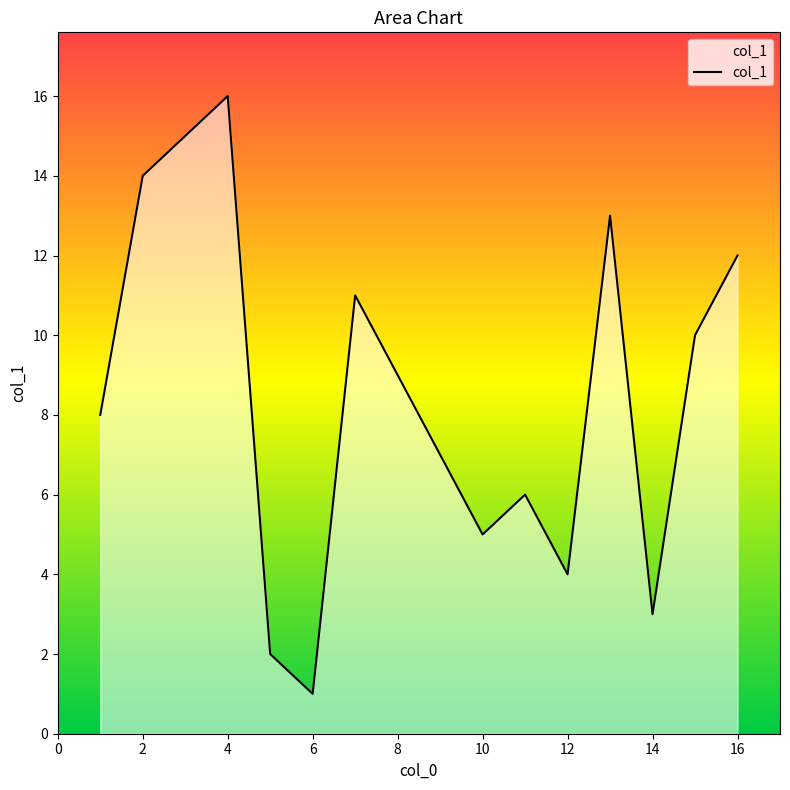

What is the maximum value shown in the chart?

16